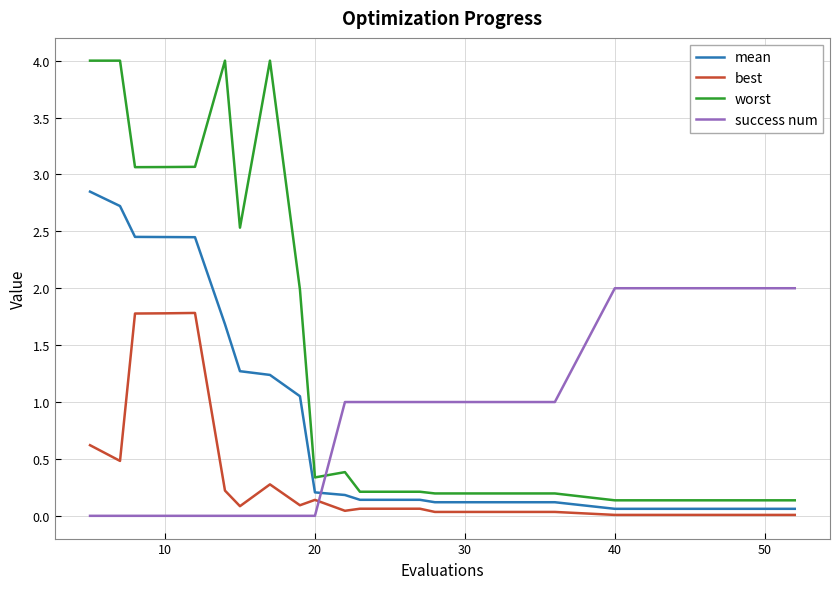

What is the greatest value displayed?

4.0